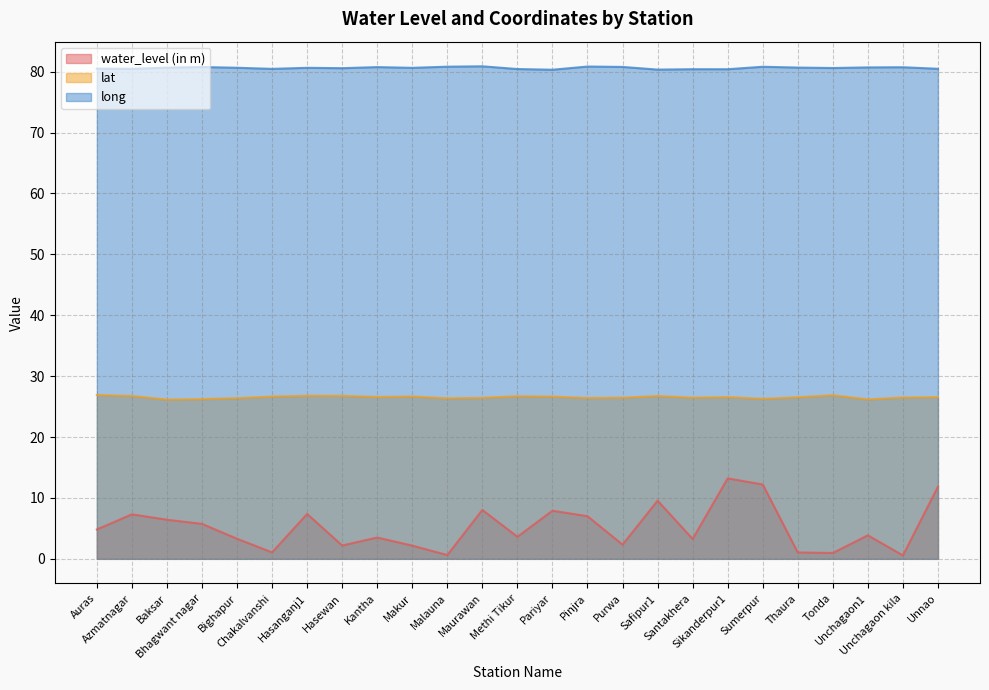

True or false: long has more than 0 points higher than both neighbors.

True